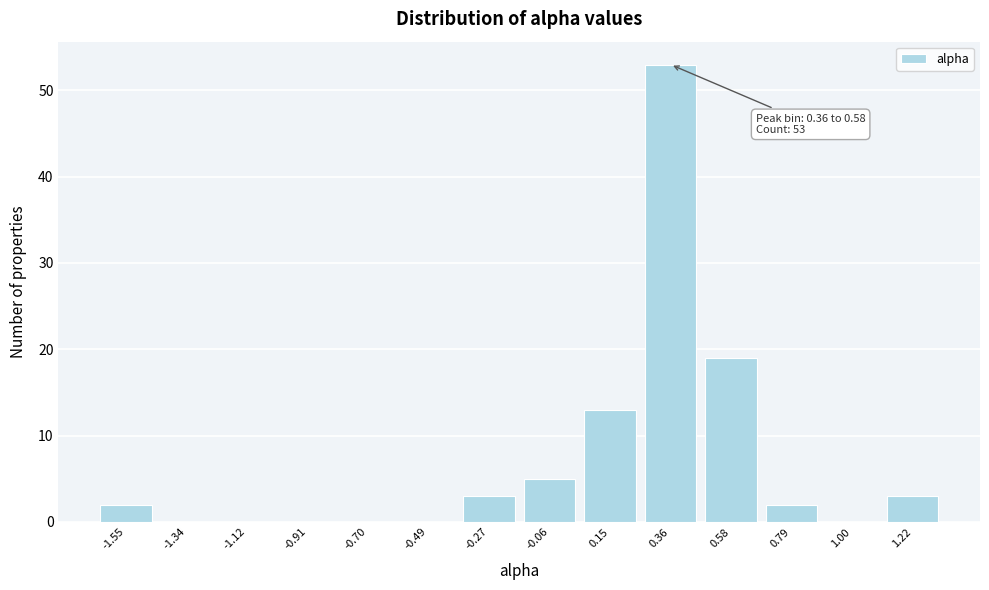

Reading left to right, list all the values displayed in this chart.

-1.55=2	-1.34=0	-1.12=0	-0.91=0	-0.70=0	-0.49=0	-0.27=3	-0.06=5	0.15=13	0.36=53	0.58=19	0.79=2	1.00=0	1.22=3